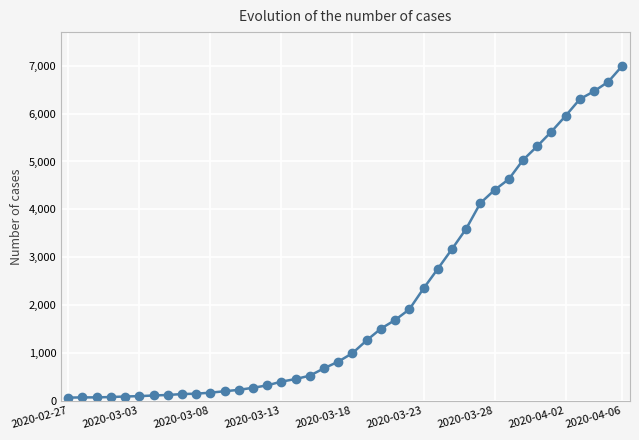

What is the maximum value shown in the chart?

7004